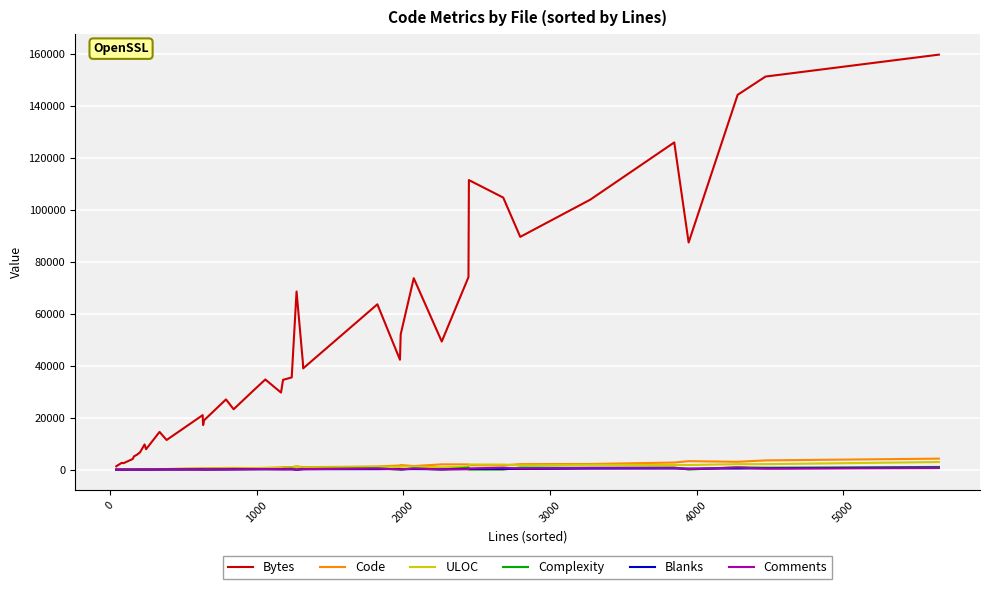

What is the maximum value shown in the chart?

159832